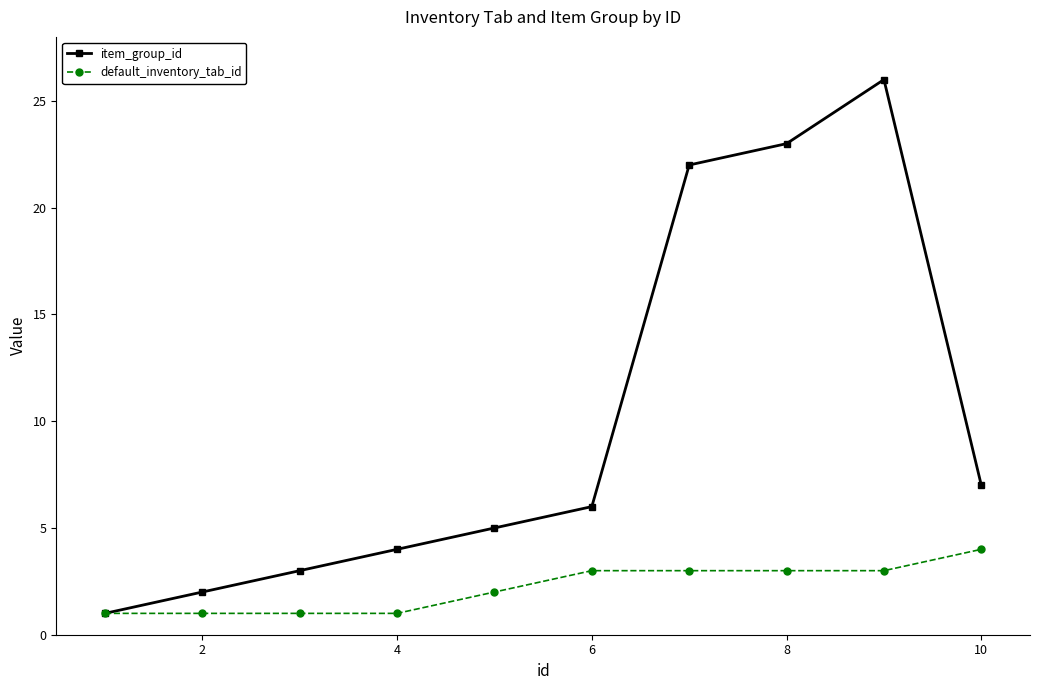

Rank the series by their maximum value, from highest to lowest.

item_group_id, default_inventory_tab_id